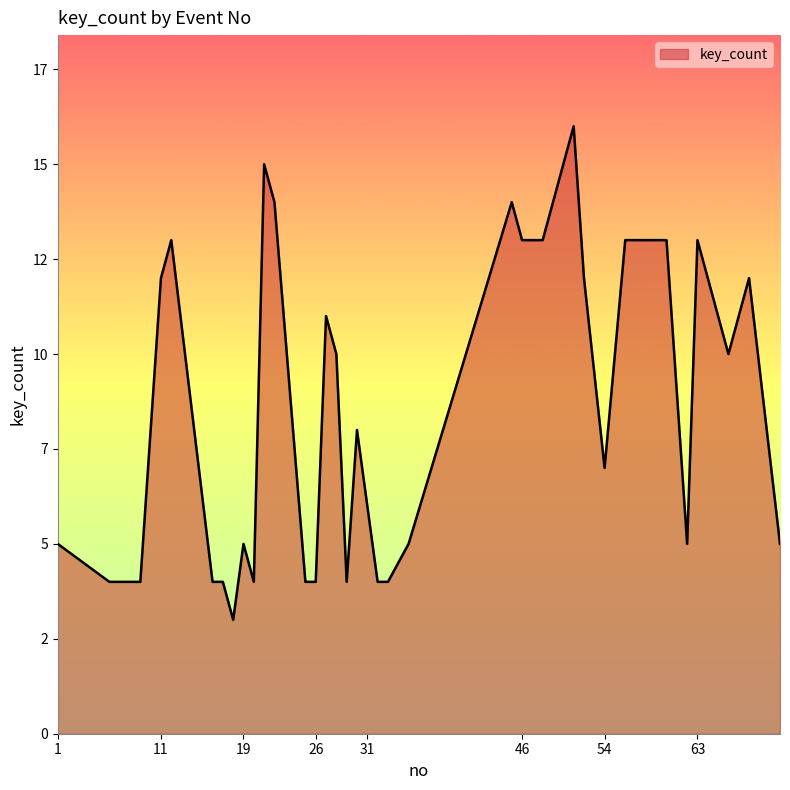

Does the chart display data point markers on the line(s)?

No